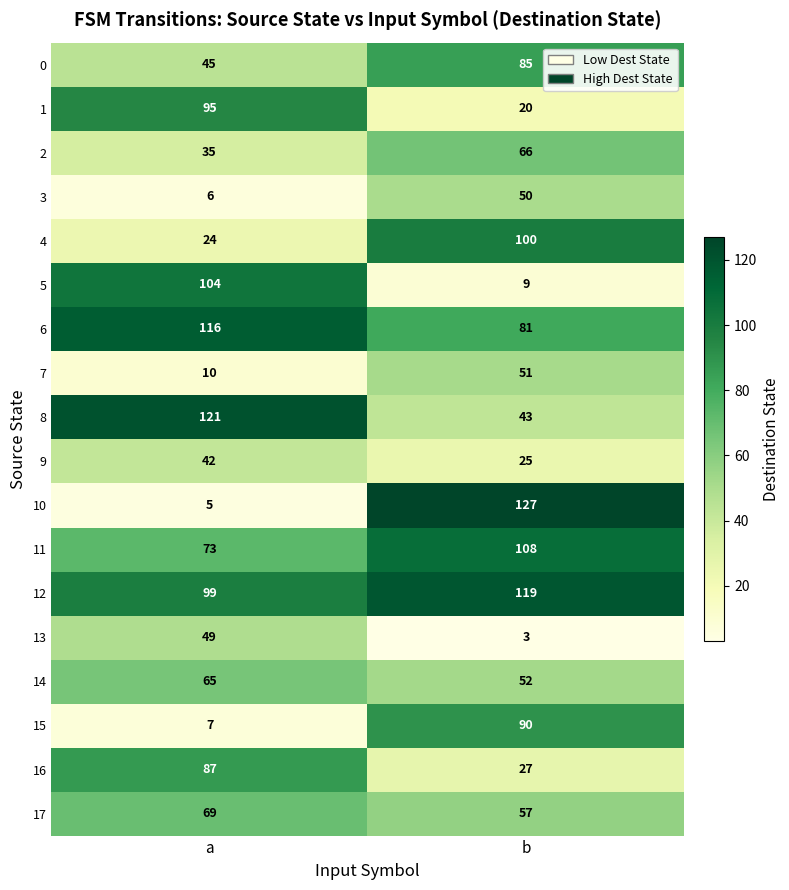

Which series has the largest total across all categories?

12